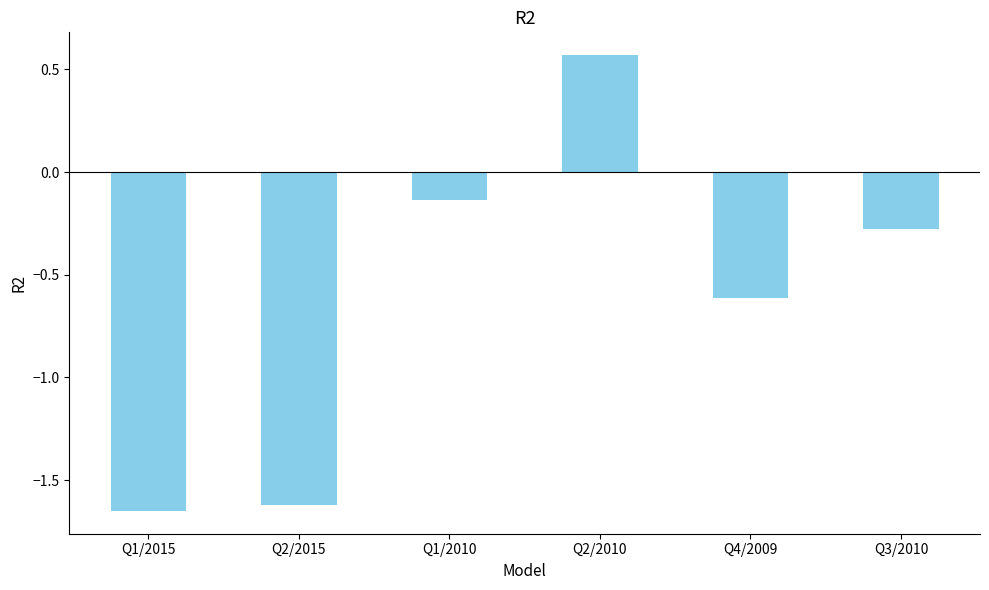

Rank the categories by value from highest to lowest.

Q2/2010, Q1/2010, Q3/2010, Q4/2009, Q2/2015, Q1/2015